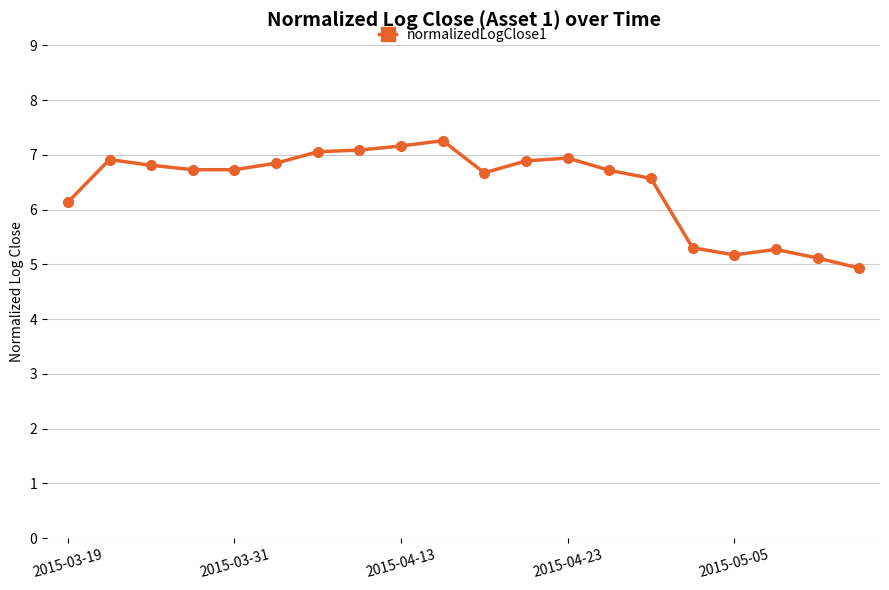

Reading right to left, list all the values displayed in this chart.

4.9	5.1	5.3	5.2	5.3	6.6	6.7	6.9	6.9	6.7	7.3	7.2	7.1	7.1	6.8	6.7	6.7	6.8	6.9	6.1